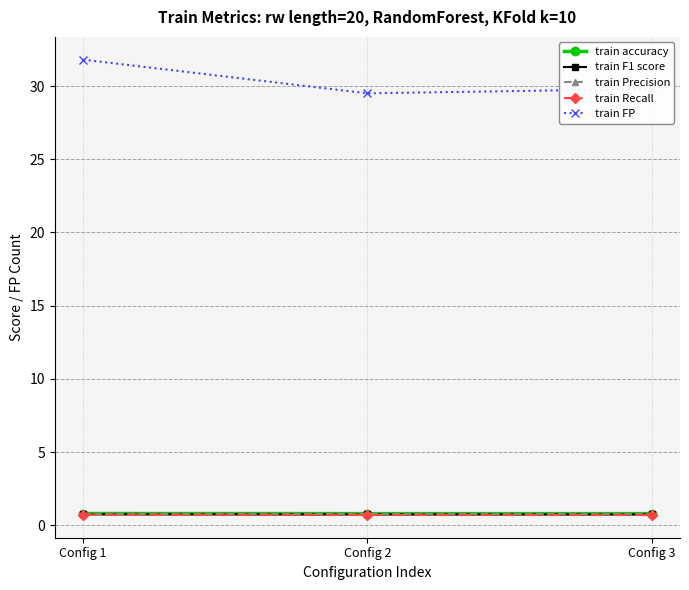

What is the minimum value shown in the chart?

0.7